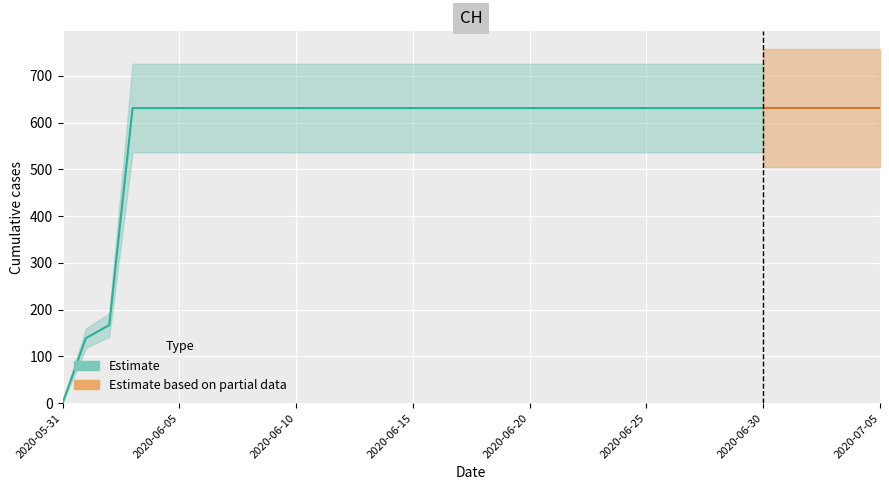

The value at 2020-06-03 is 631. True or false?

True